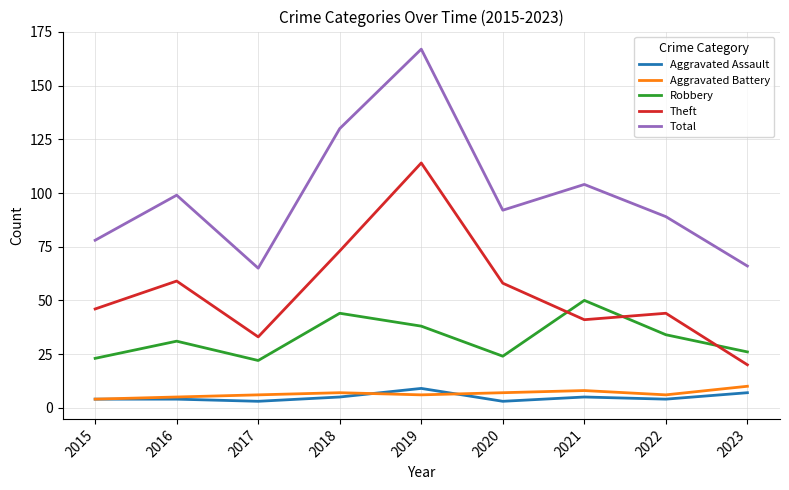

Is the value of Robbery at 2016 greater than the value of Theft at 2019?

No